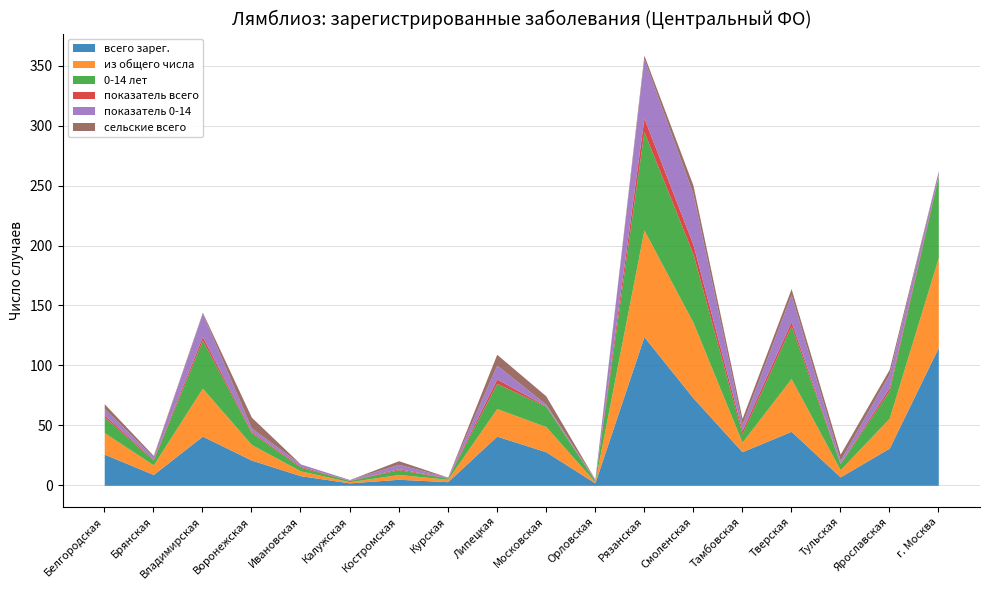

What is the approximate value of сельские всего at Московская?

7.0